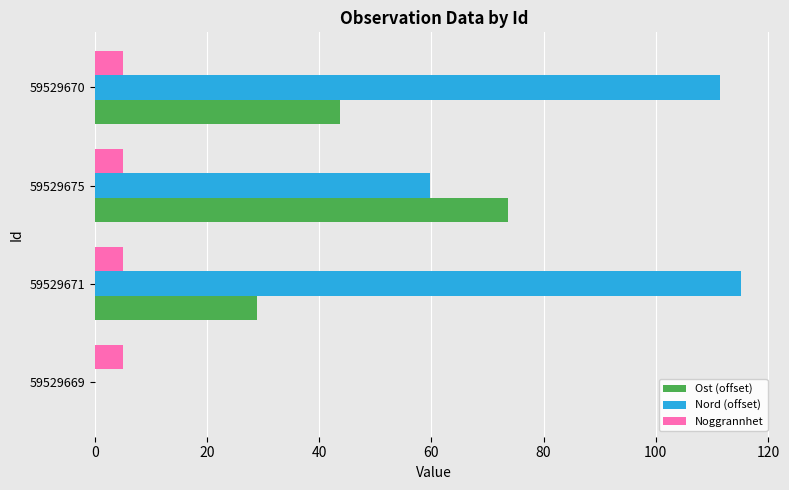

Which series has the largest total across all categories?

Nord (offset)